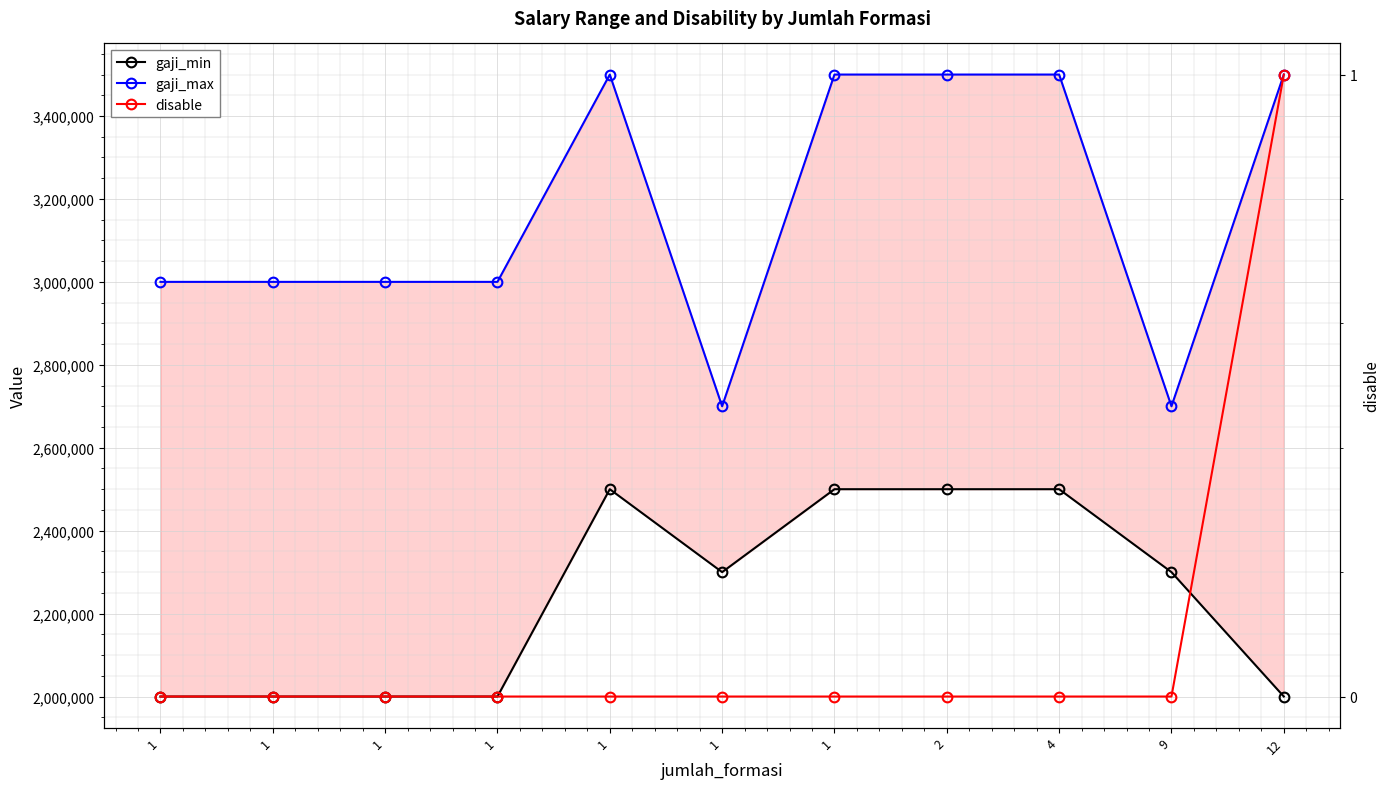

List the labels in order of gaji_max value, smallest first.

1, 9, 1, 1, 1, 1, 1, 1, 2, 4, 12